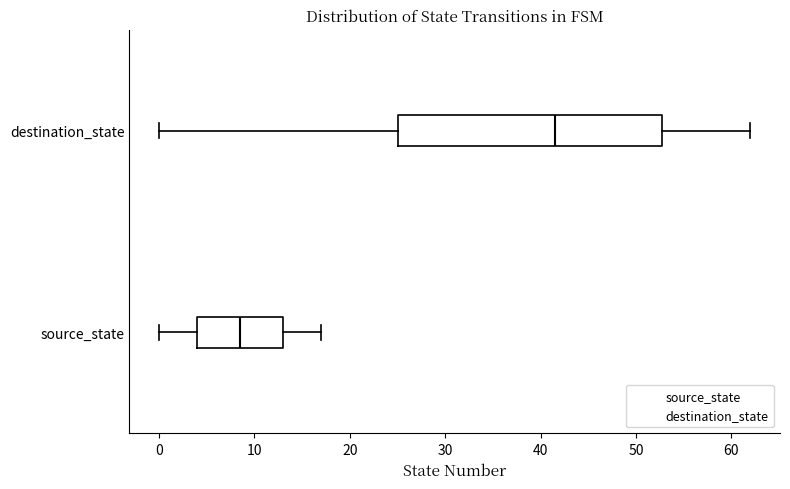

Comparing the boxes themselves (not the whiskers), which one is the widest?

destination_state